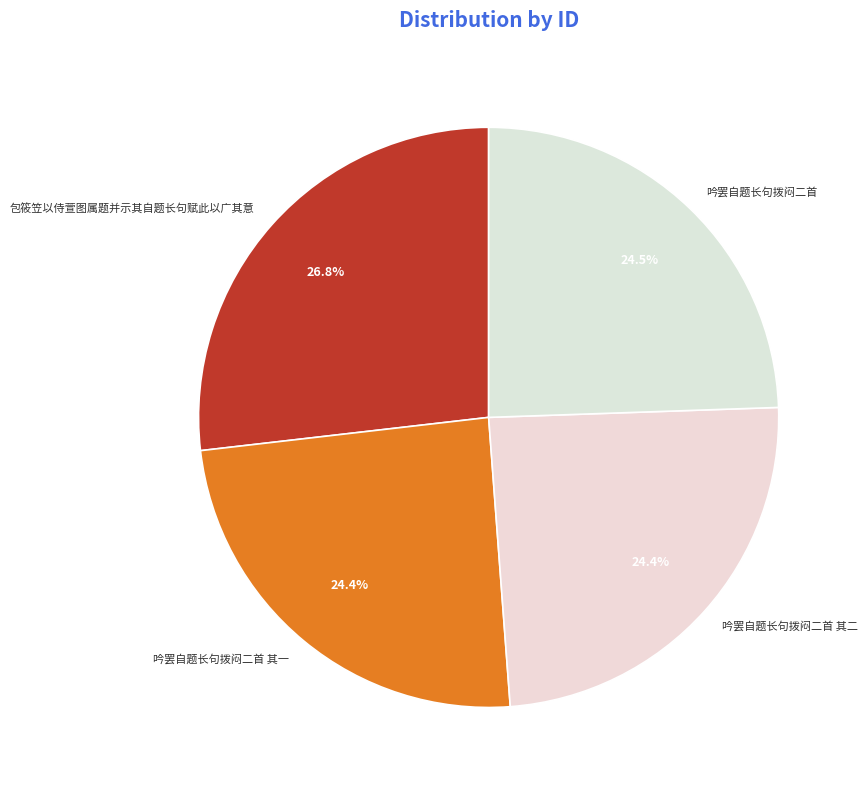

Which slice is the largest?

包筱笠以侍萱图属题并示其自题长句赋此以广其意